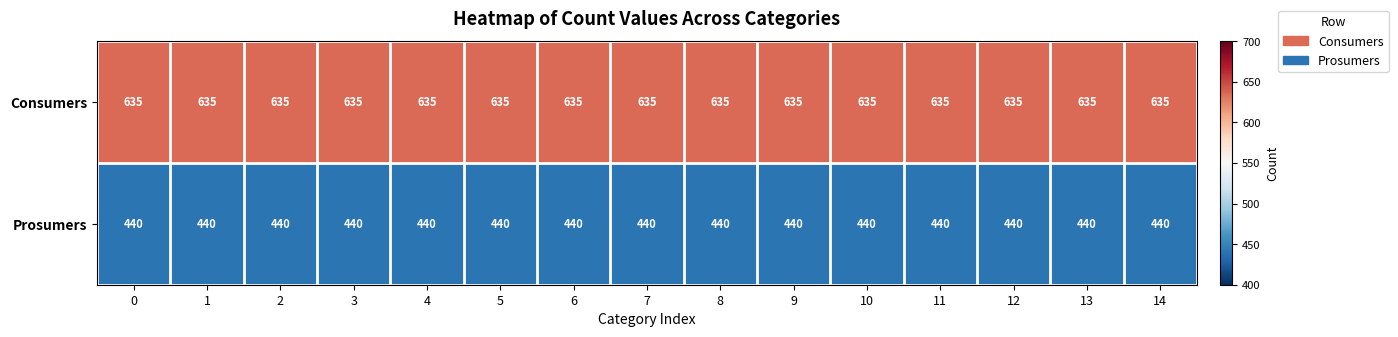

What is the minimum value shown in the chart?

440